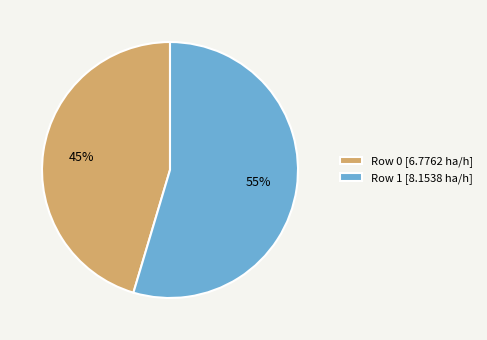

To the nearest percent, what is the average slice percentage?

50%